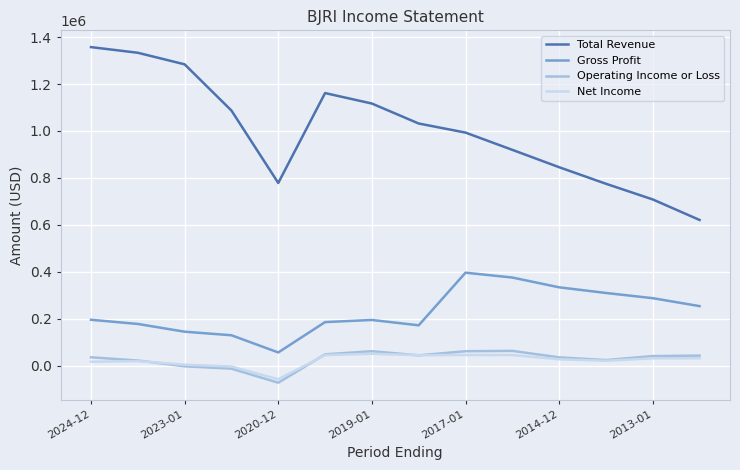

True or false: Operating Income or Loss and Gross Profit cross at least once.

False